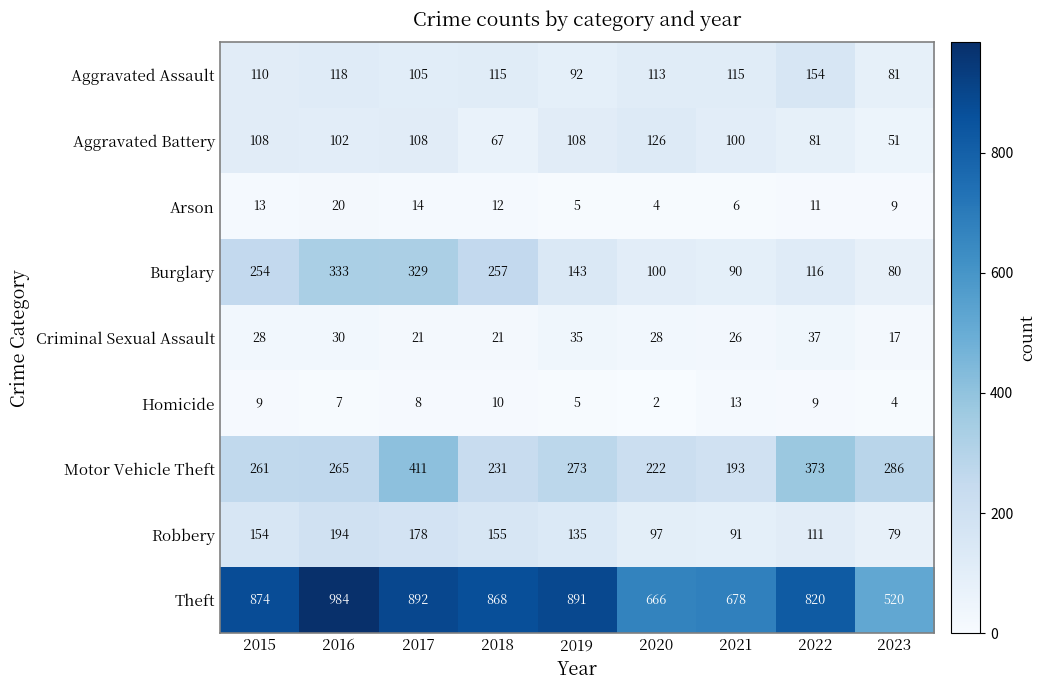

At which category is the sum across all series the highest?

2017